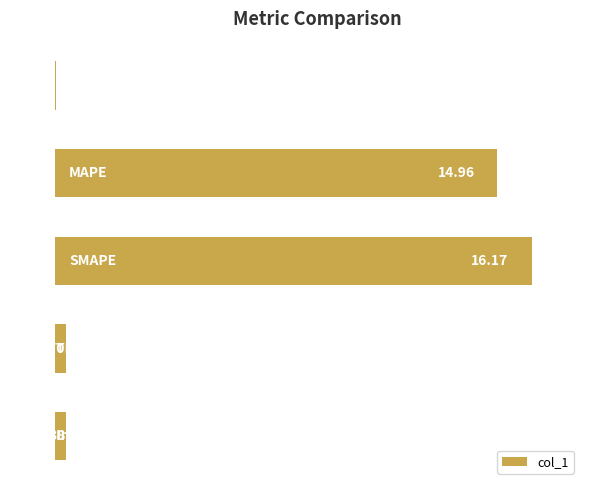

What is the sum of all values?

31.9